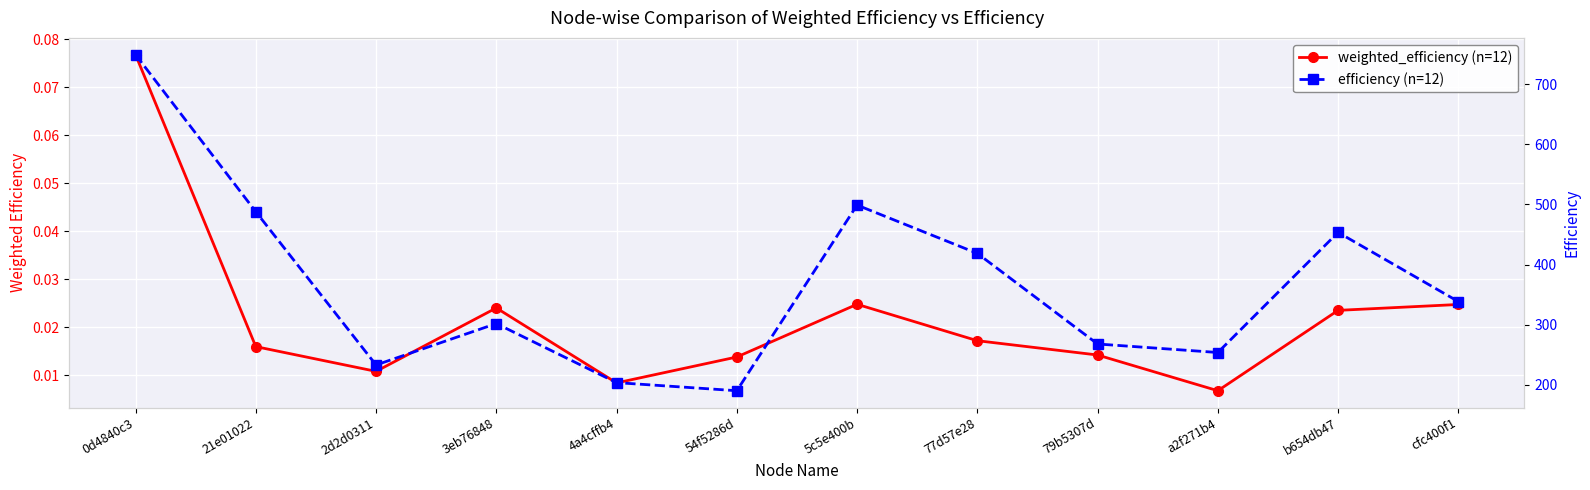

Is it true that efficiency (n=12) equals 301.9 at 3eb76848?

True